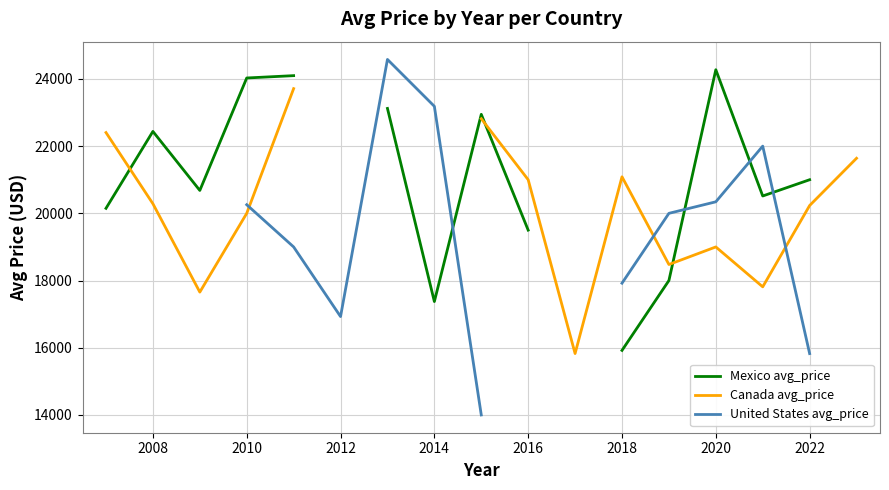

True or false: United States avg_price has more than 2 points higher than both neighbors.

False